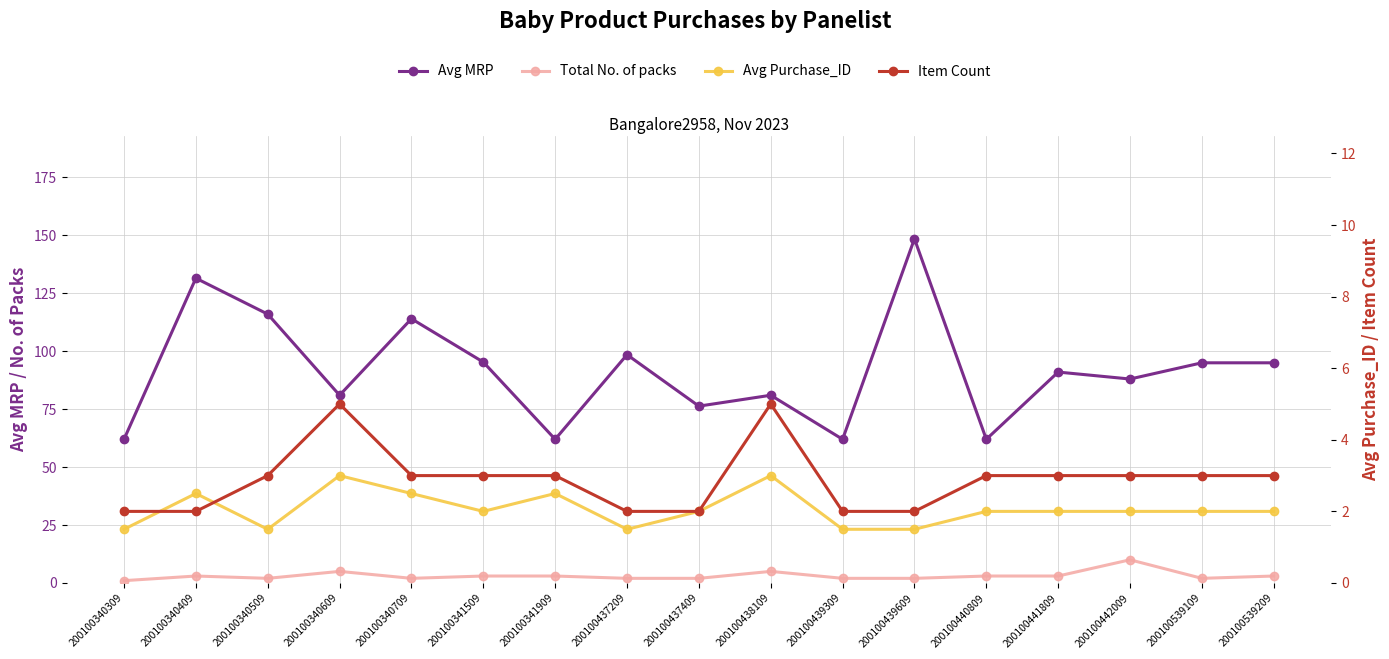

At how many categories does at least one series exceed 116?

2